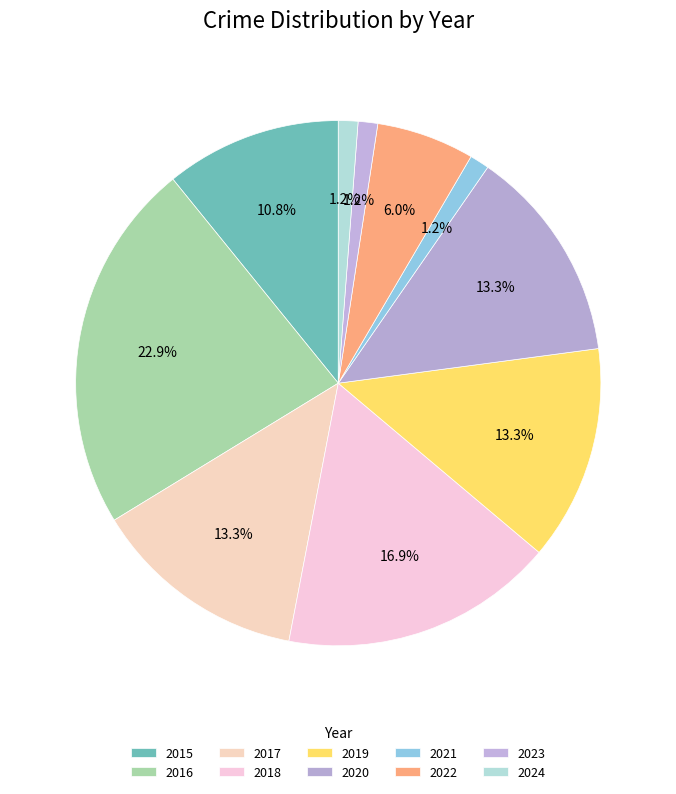

Approximately how many times larger is the value at 2015 compared to 2020?

0.8